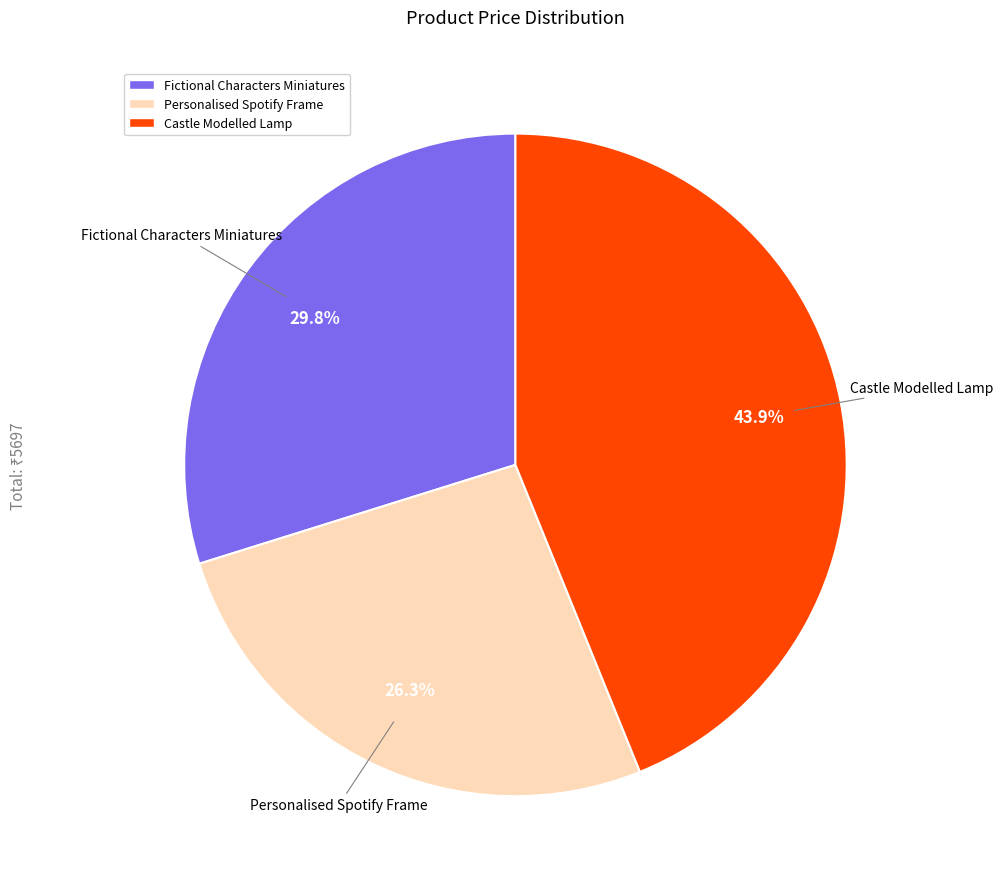

To the nearest percent, what is the average slice percentage?

33%